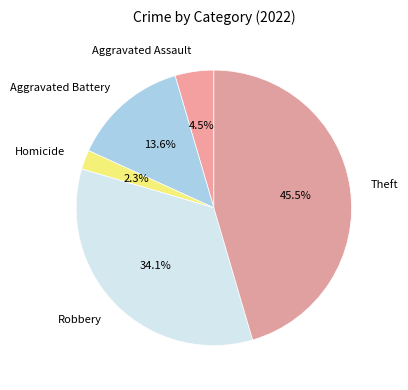

What percentage do Homicide and Aggravated Assault together represent?

6.8%